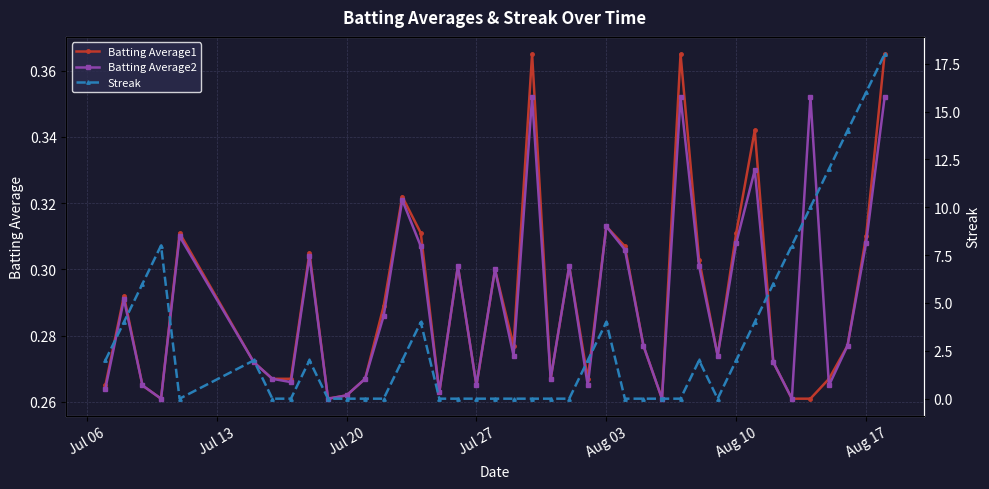

How many Batting Average1 values are between 0 and 1?

40